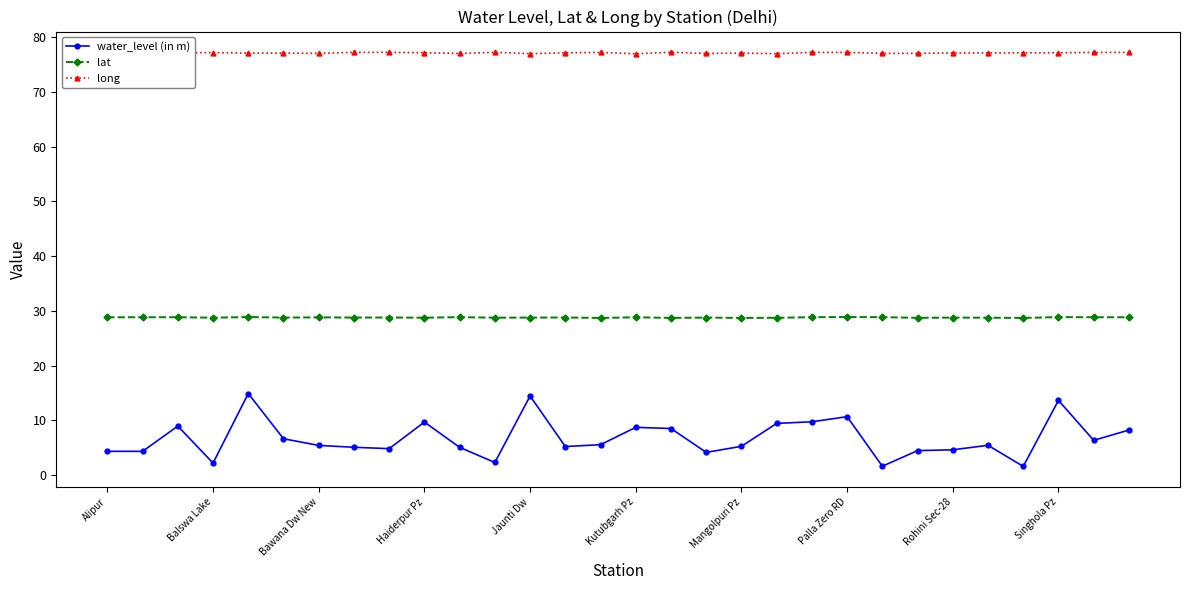

What is the minimum value for water_level (in m)?

1.6